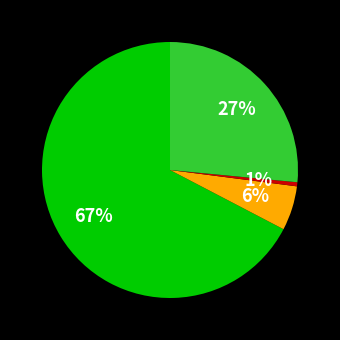

Is there any slice that represents more than half of the pie?

Yes